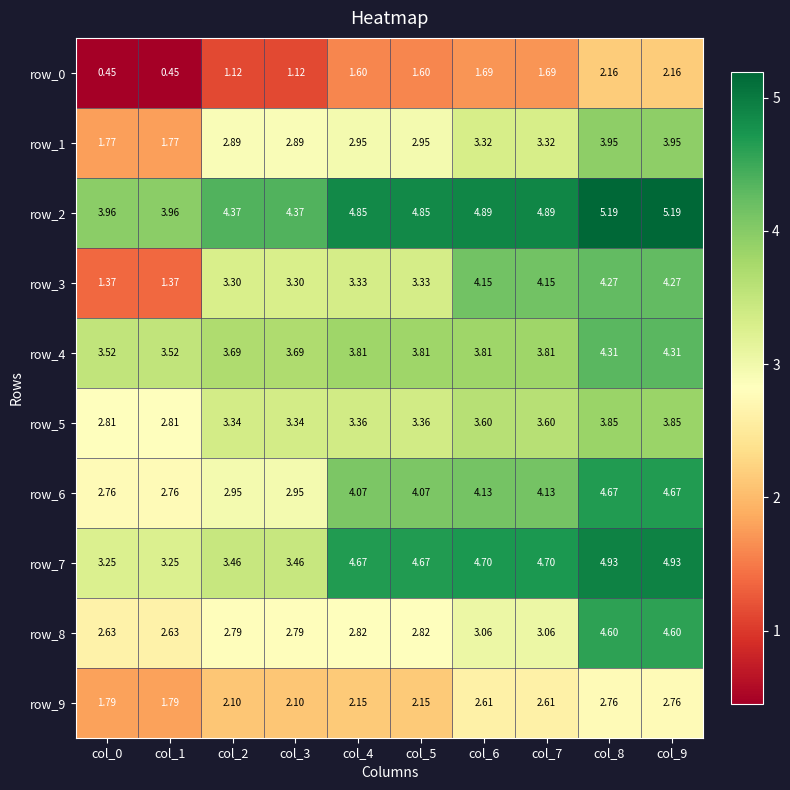

How many data points in row_2 are less than 4?

2